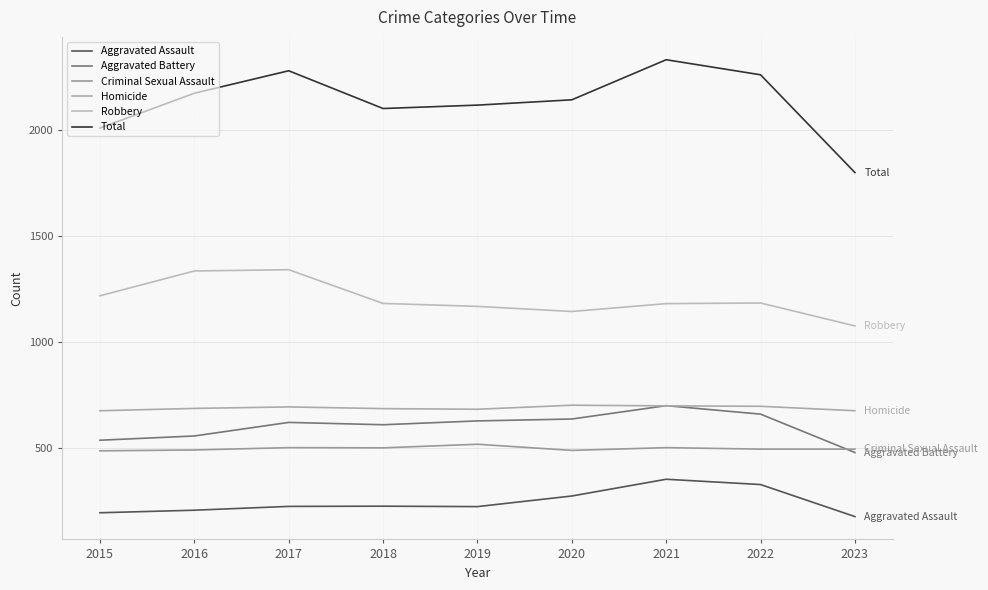

True or false: Aggravated Assault has more than 1 interior local peaks.

True